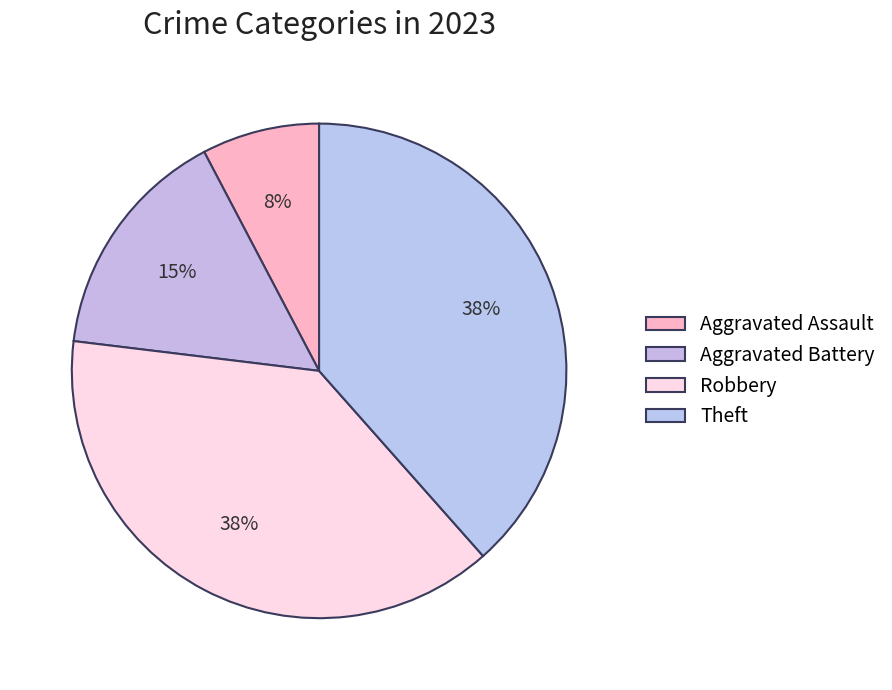

True or false: Aggravated Assault accounts for 16% of the total.

False